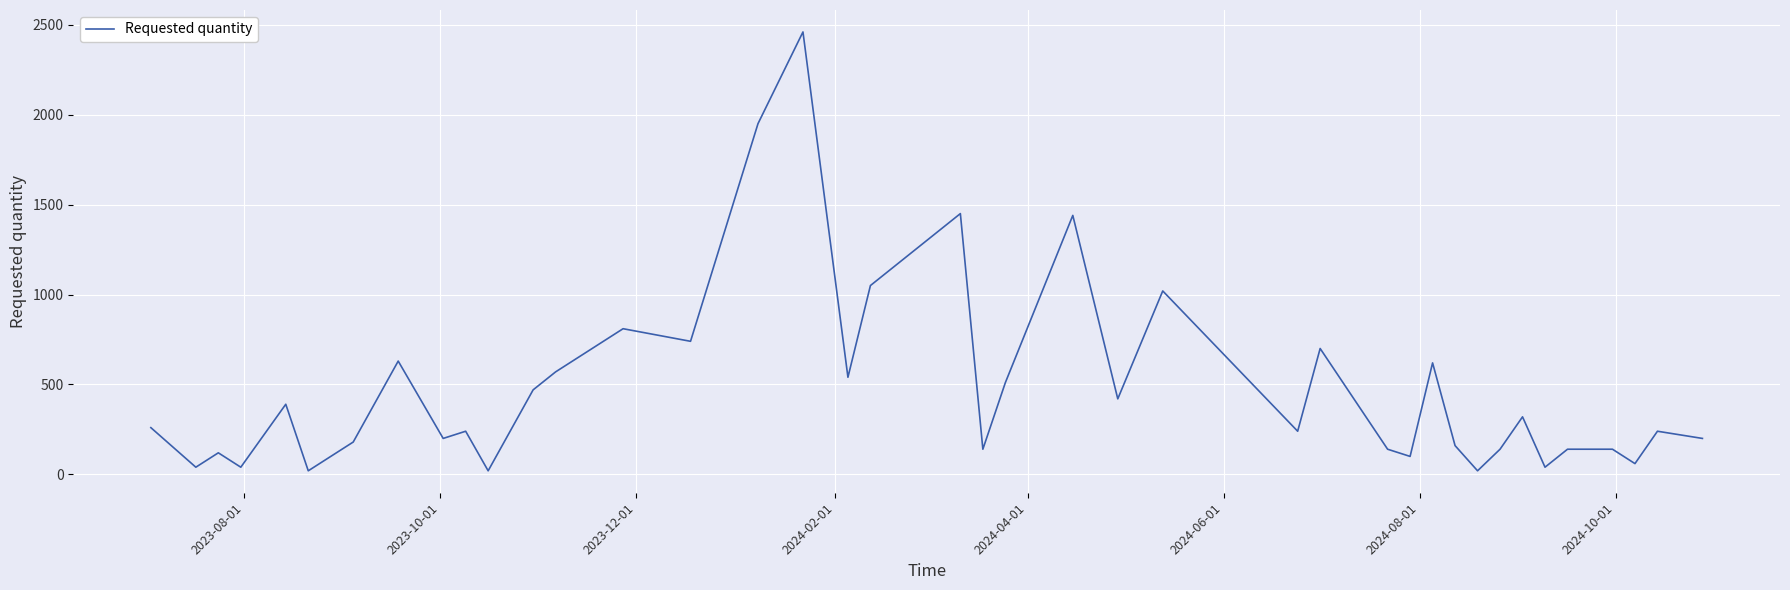

How many lines are shown in the chart?

1